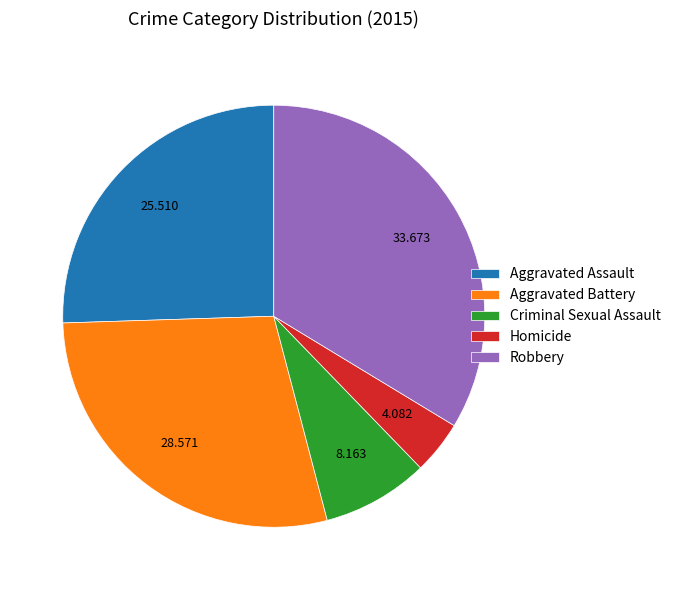

Which has a higher value, Homicide or Aggravated Assault?

Aggravated Assault